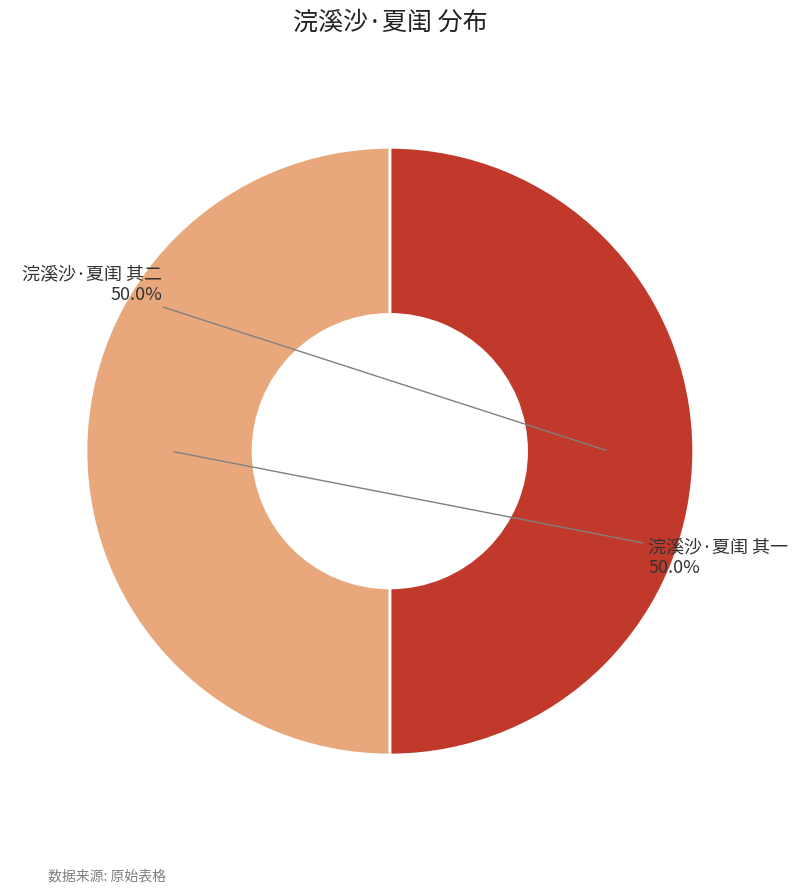

True or false: 浣溪沙·夏闺 其二 accounts for 37% of the total.

False